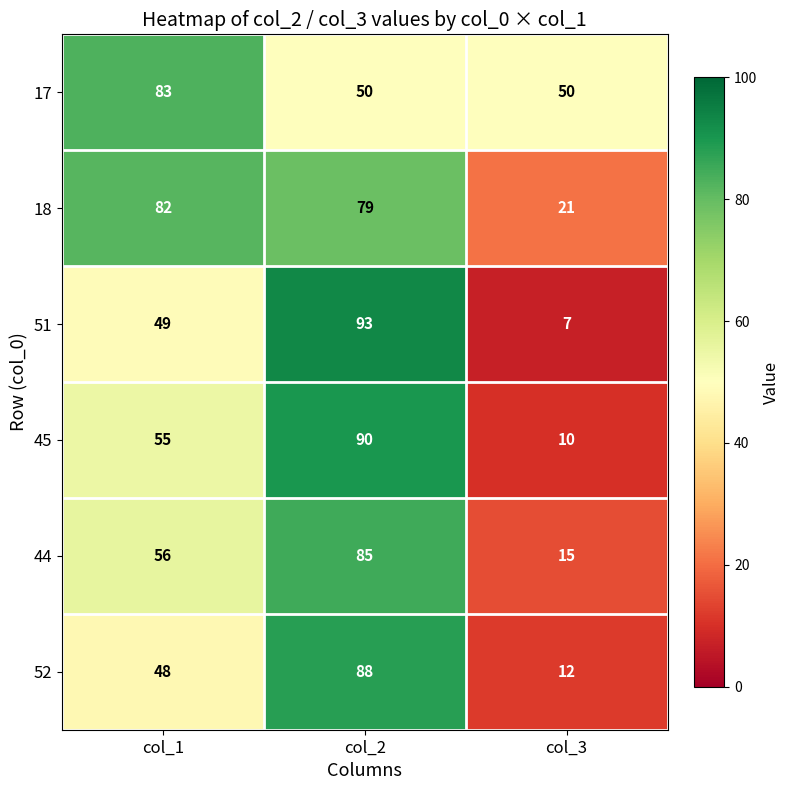

Count the 51 values in the range 7 to 93.

3